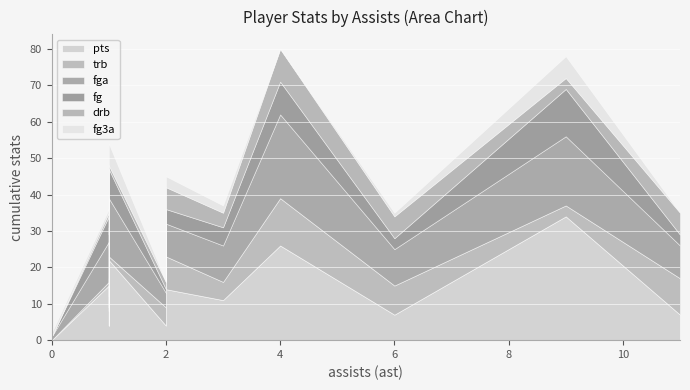

Which category has the highest value in the fga series?

4